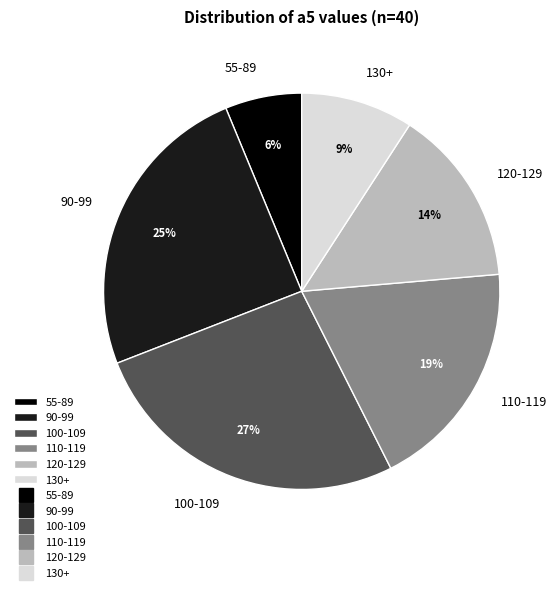

To the nearest percent, what portion does 90-99 represent?

25%